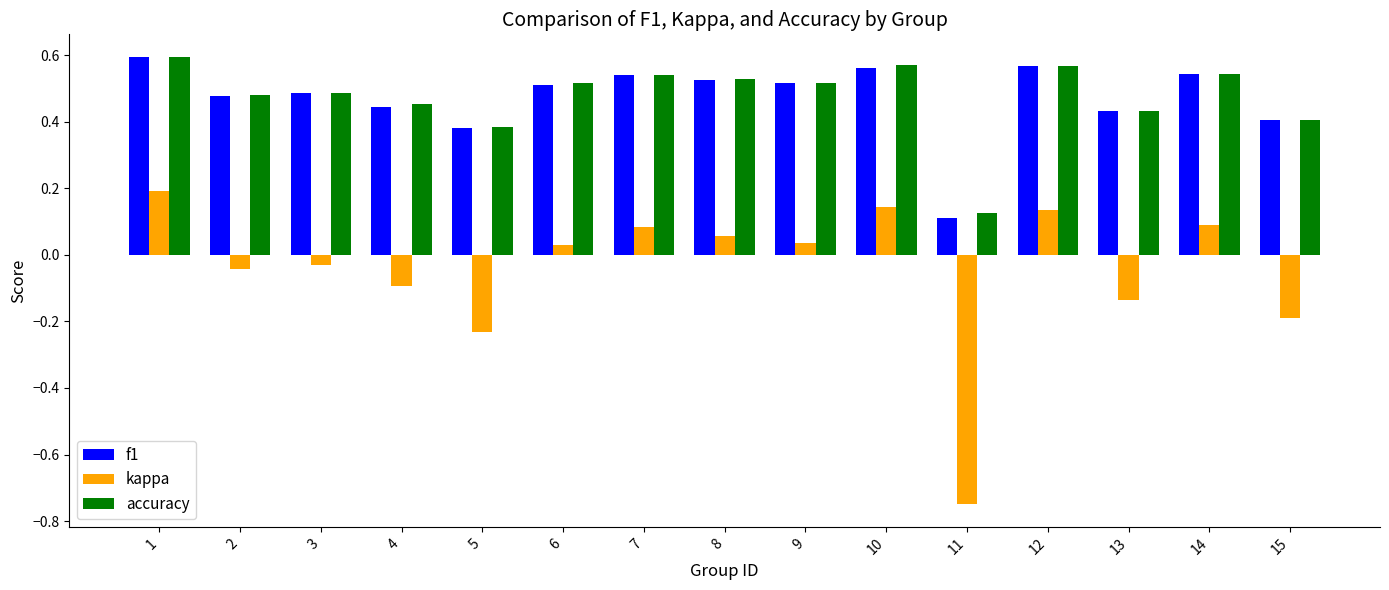

At which label does kappa reach its minimum?

11